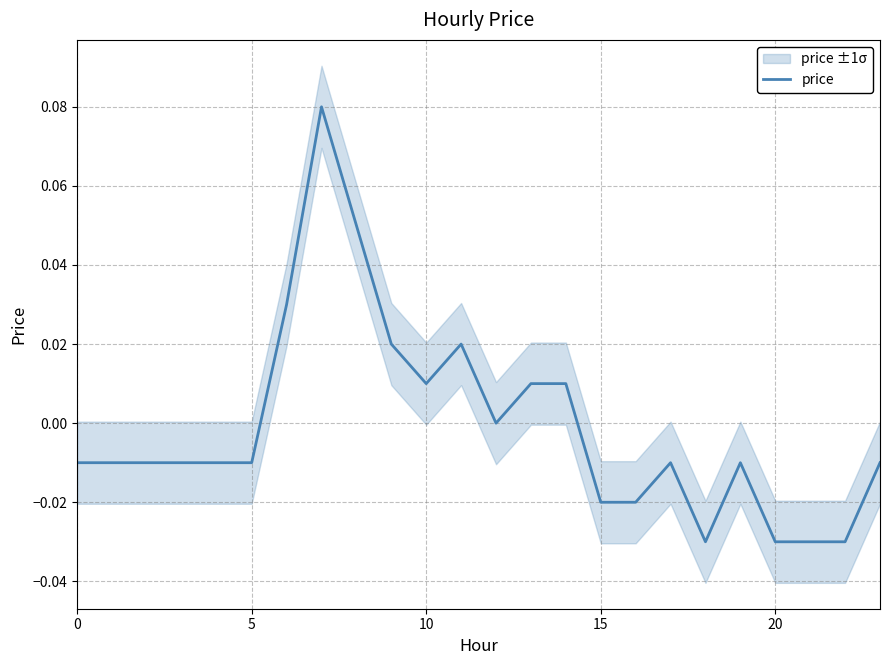

How many data points does each series have?

24